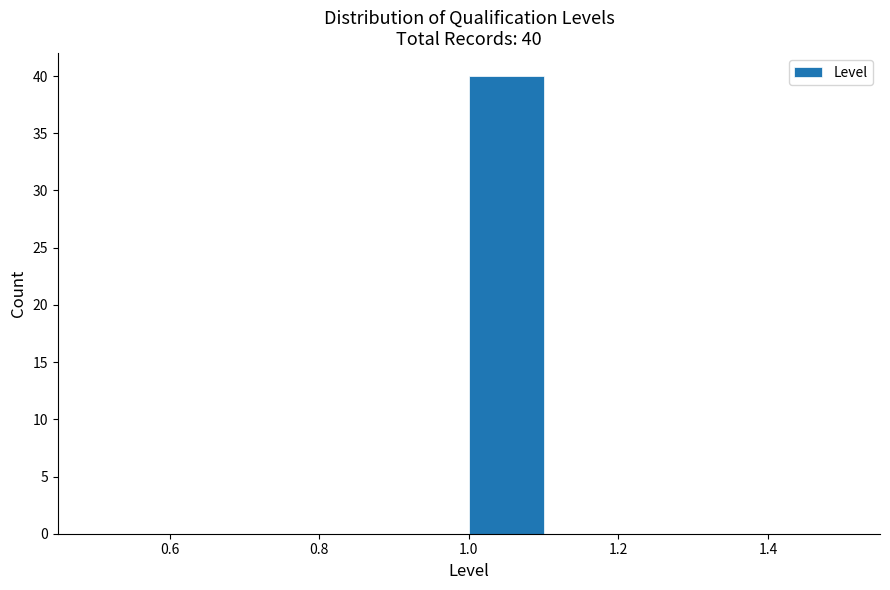

Which range on the x-axis has the tallest bar?

1.0 to 1.1